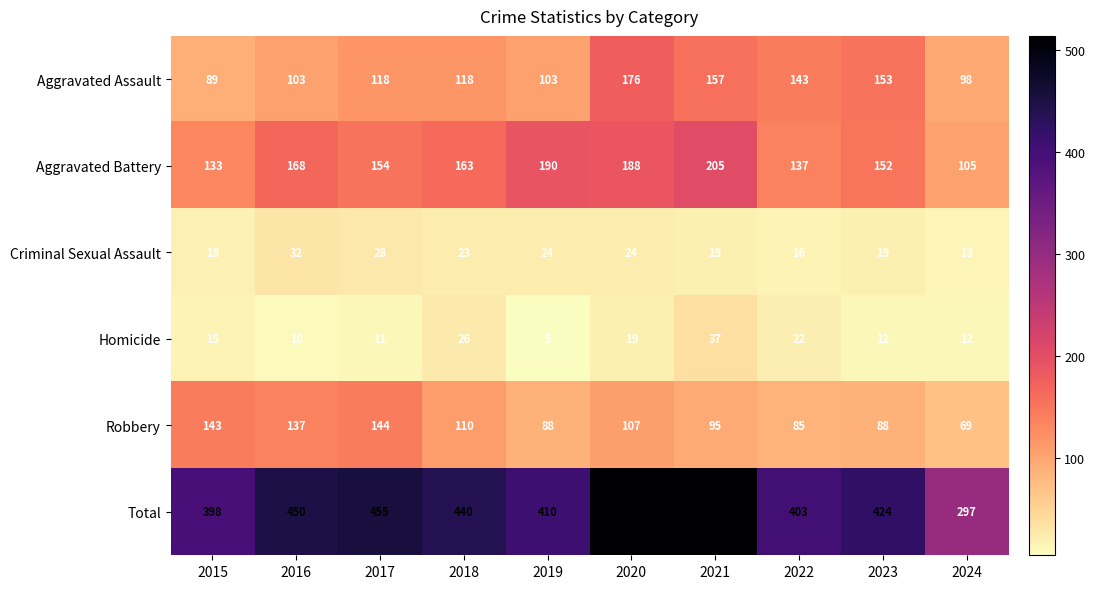

What is the sum of all Aggravated Assault values?

1258